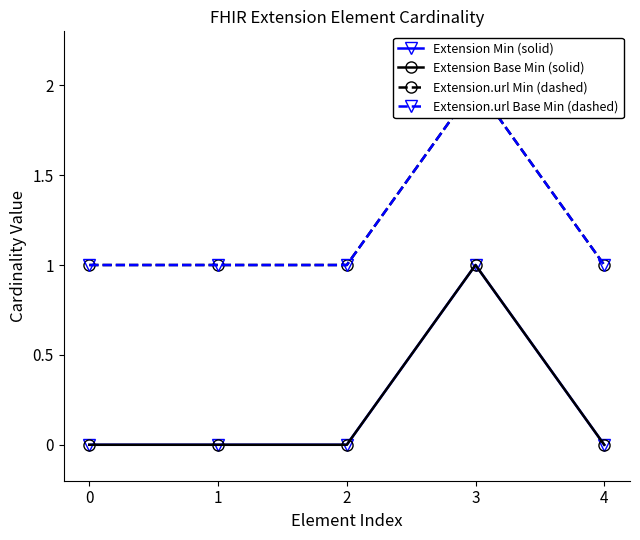

What are all the series names shown in the legend?

Extension Min (solid), Extension Base Min (solid), Extension.url Min (dashed), Extension.url Base Min (dashed)